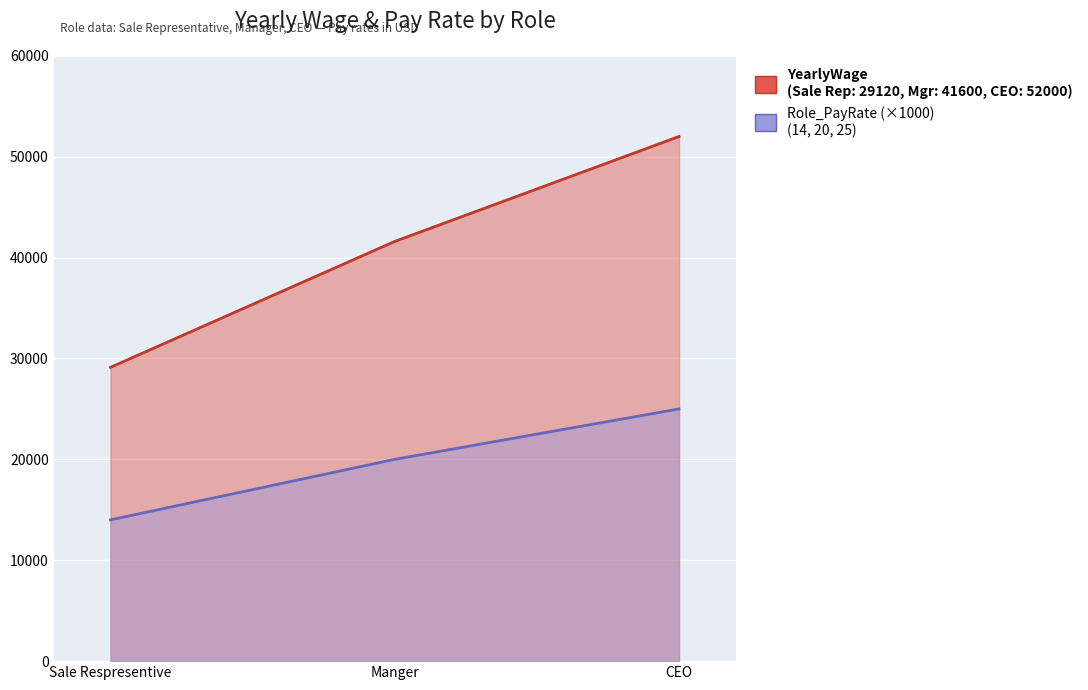

At which category does the chart reach its minimum across all series?

Sale Respresentive